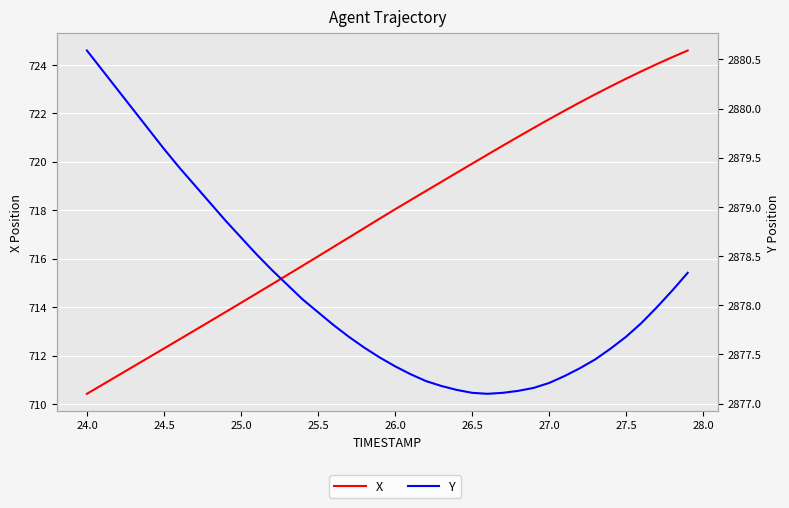

What is the highest value of the Y series?

2880.6